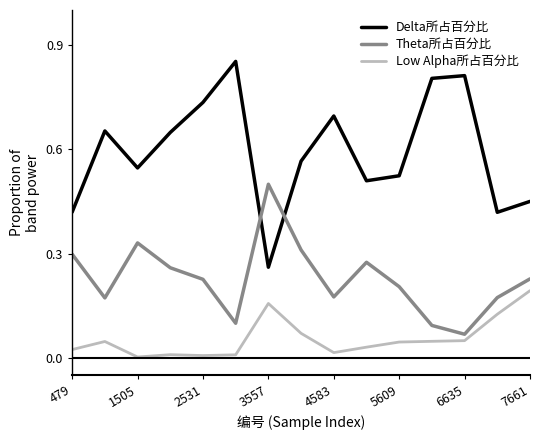

True or false: Low Alpha所占百分比 and Theta所占百分比 intersect in this chart.

False